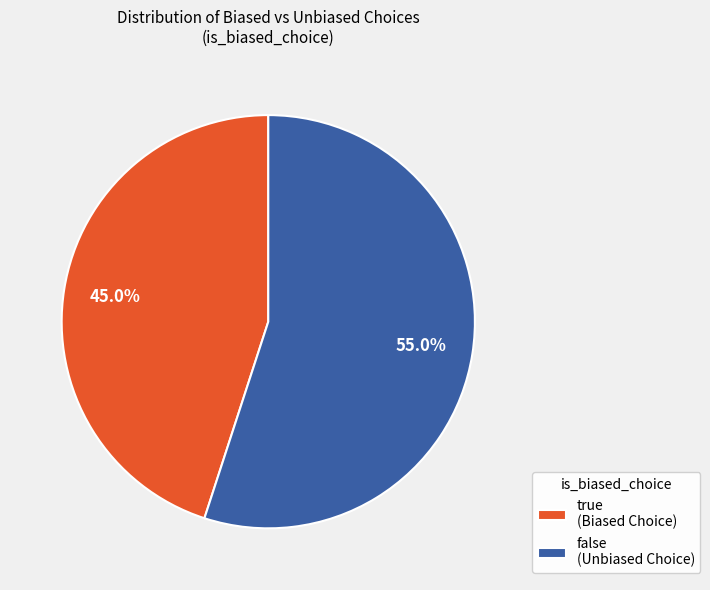

How many slices are in this pie chart?

2